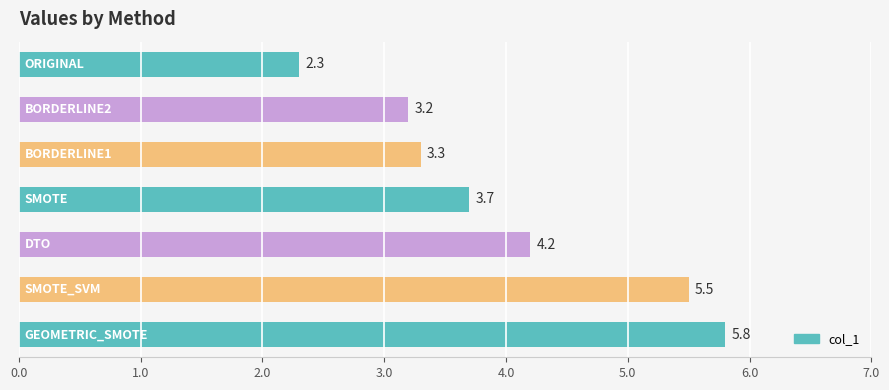

How many data points does each series have?

7